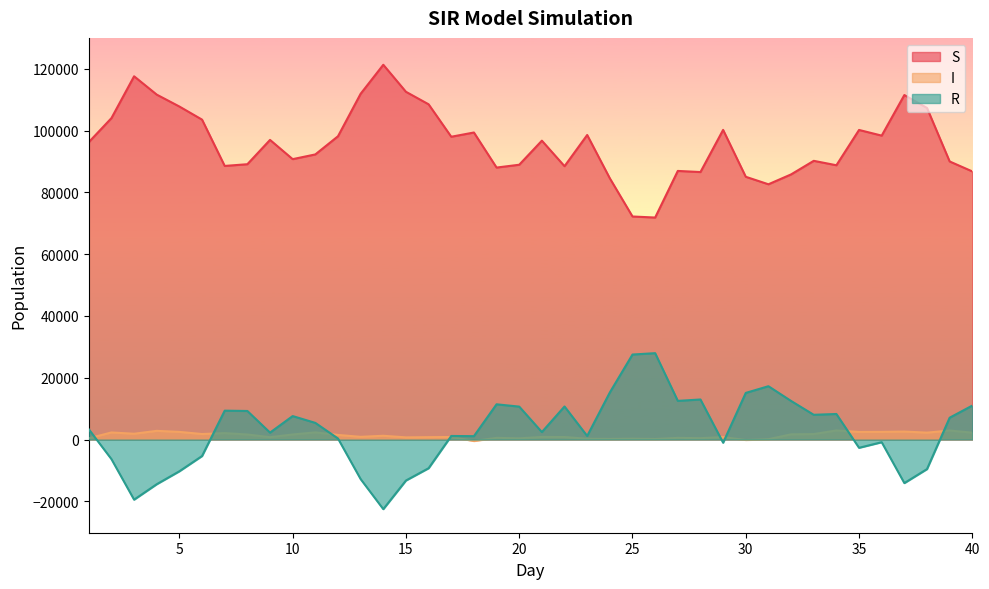

Is it true that R equals 3767.1 at 21?

False